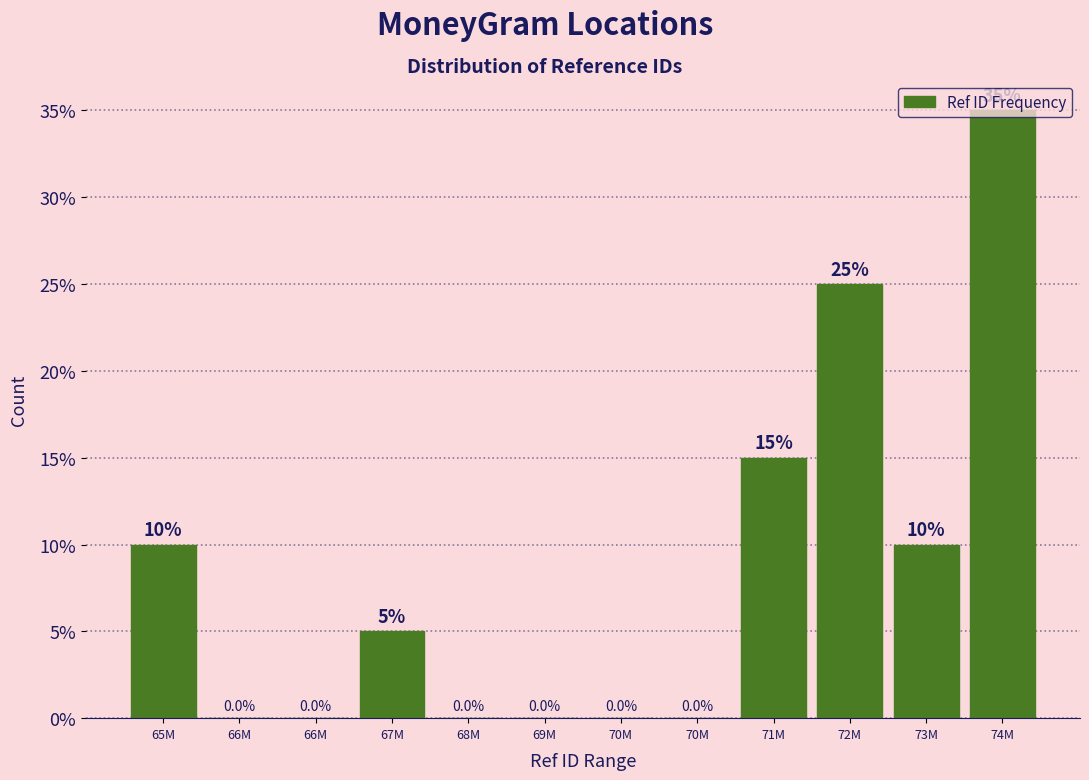

Are the bars horizontal?

No